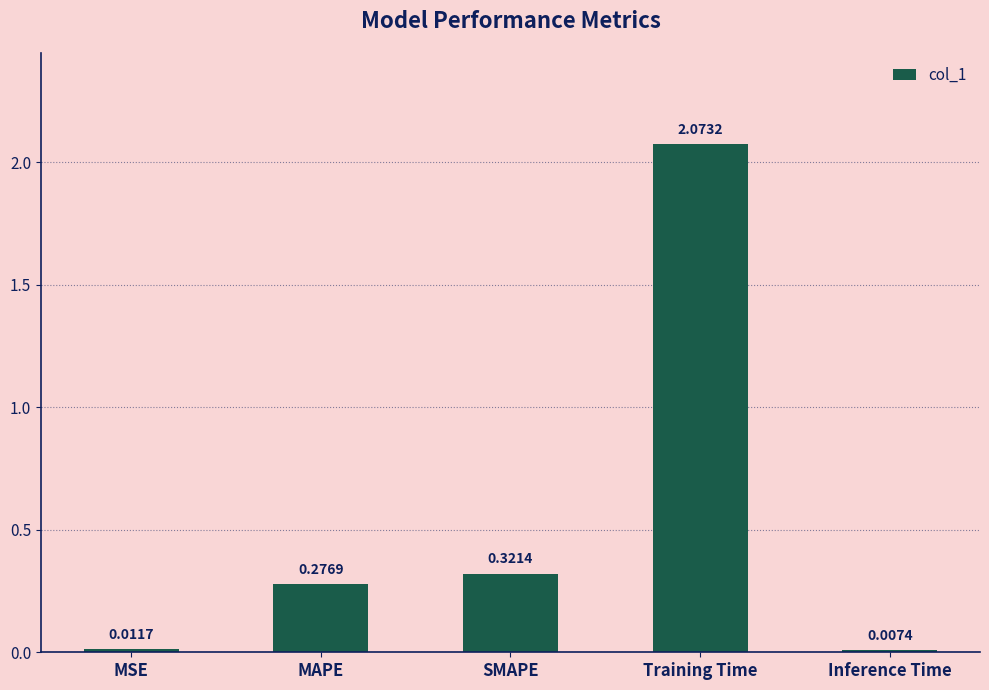

What is the change in value from Training Time to Inference Time?

-2.1